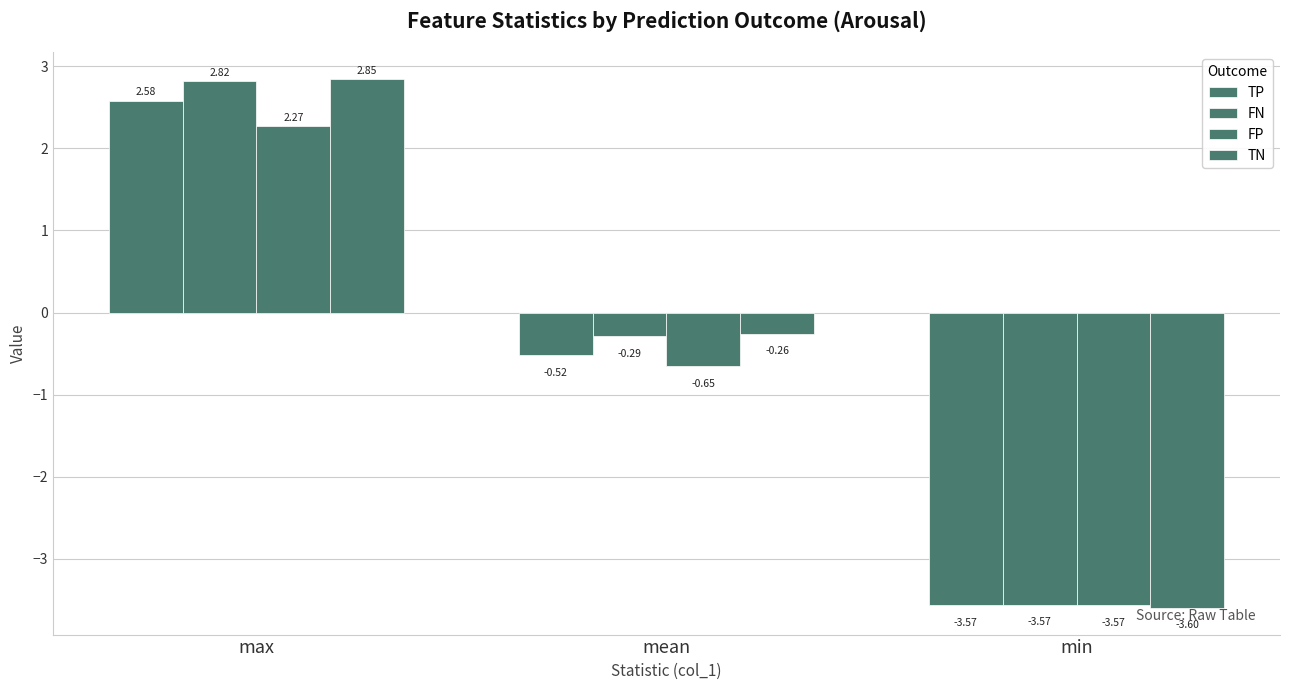

How many bars are there in each group?

4